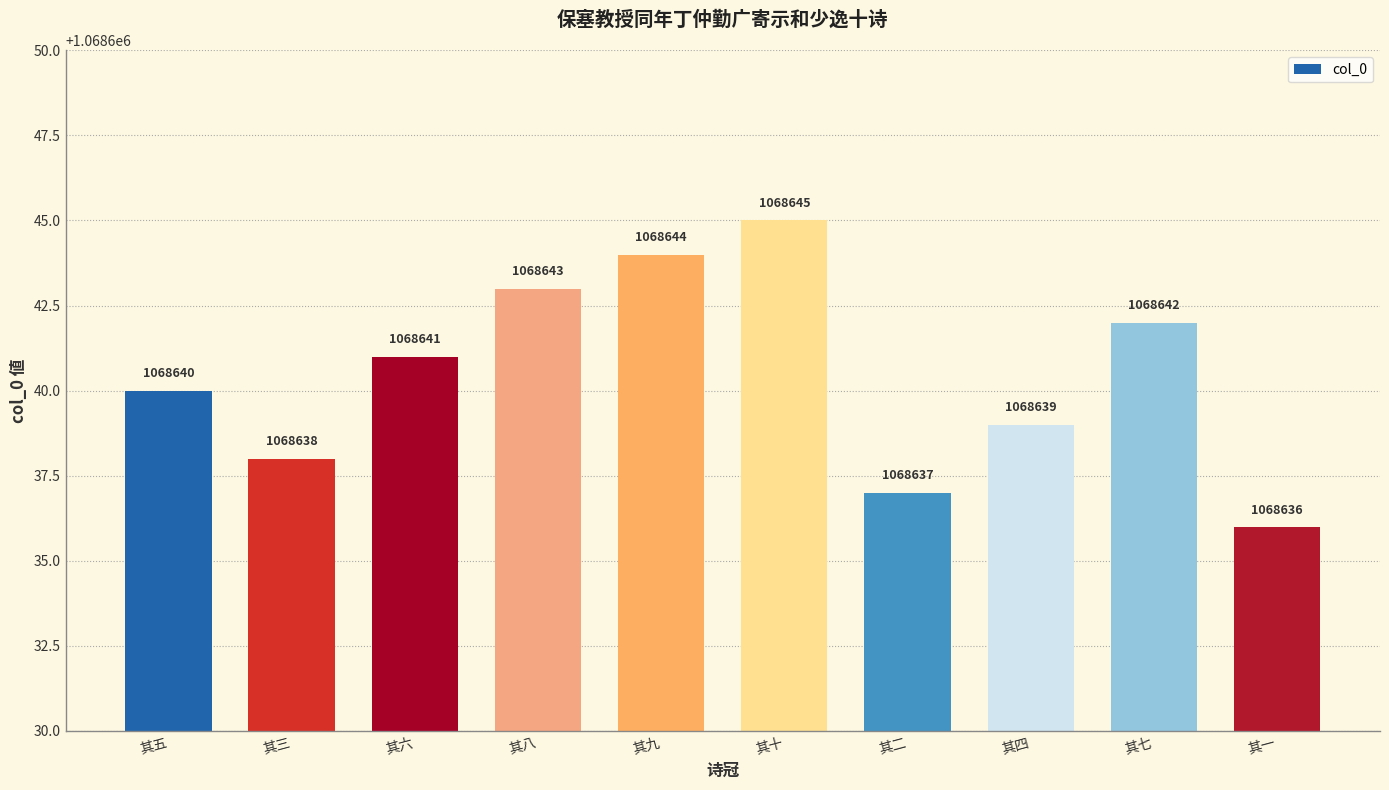

What is the maximum value shown in the chart?

1068645